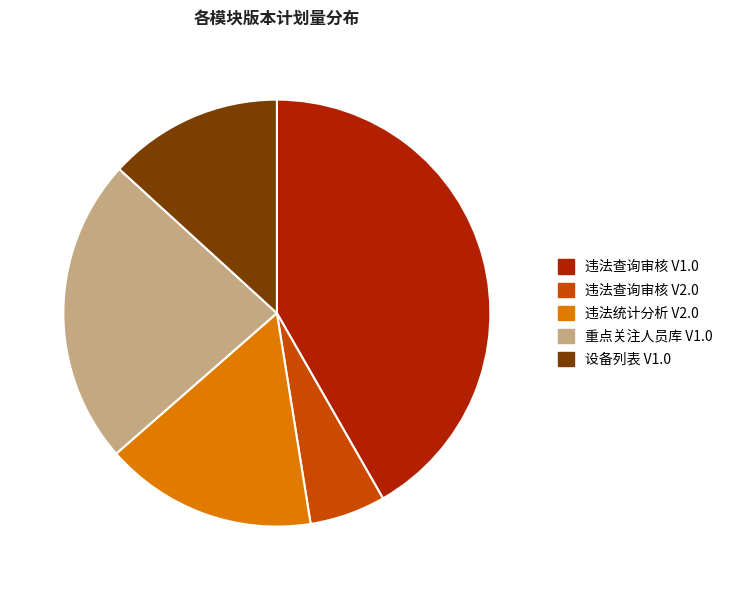

How many slices are in this pie chart?

5